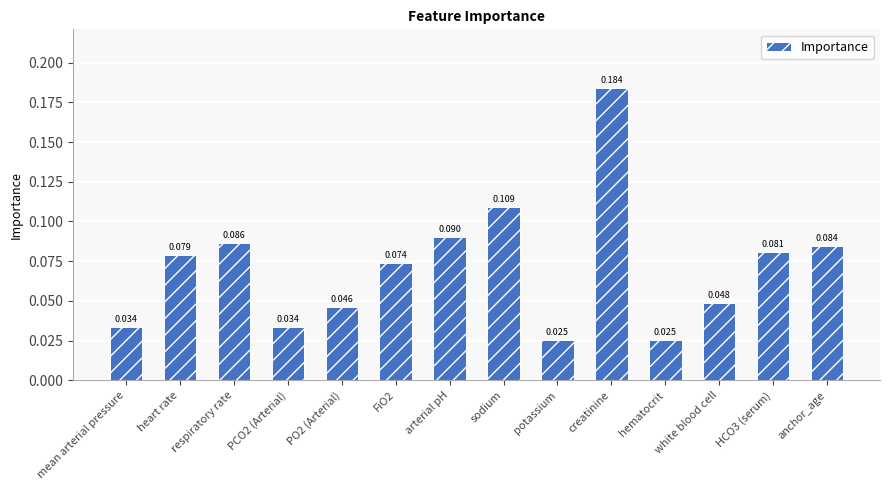

Count the values in the range 0 to 1.

14